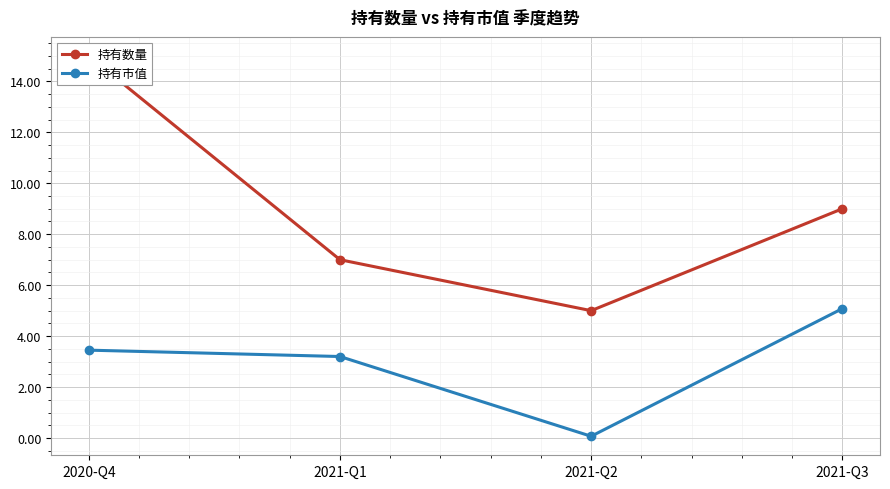

How many data points does each series have?

4